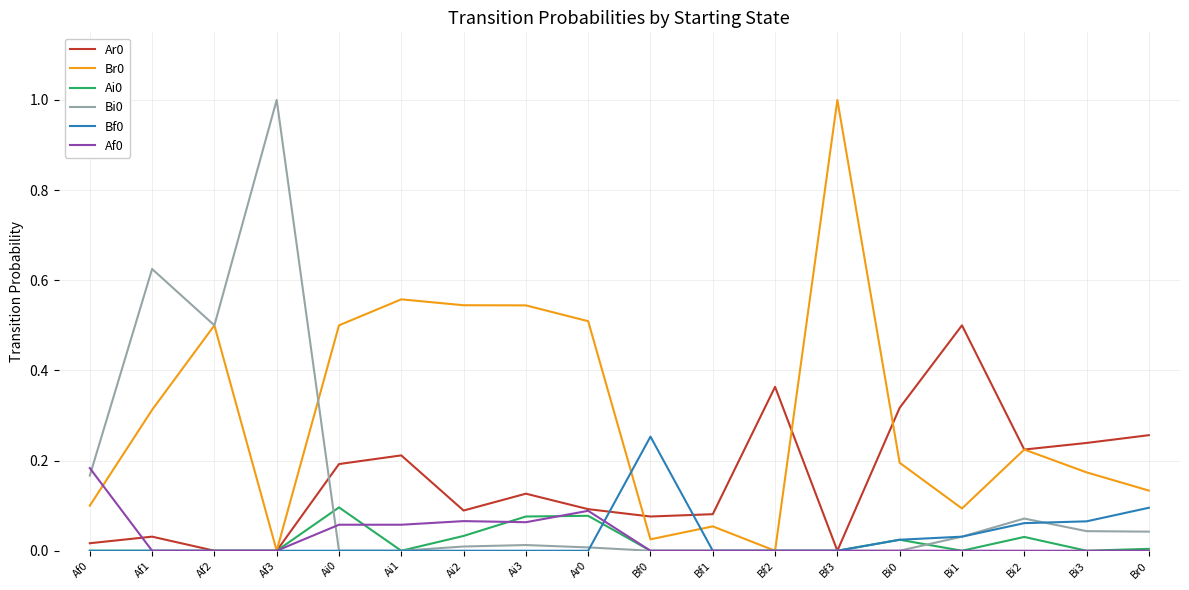

Is the value of Af0 at Af3 greater than the value of Bi0 at Af1?

No